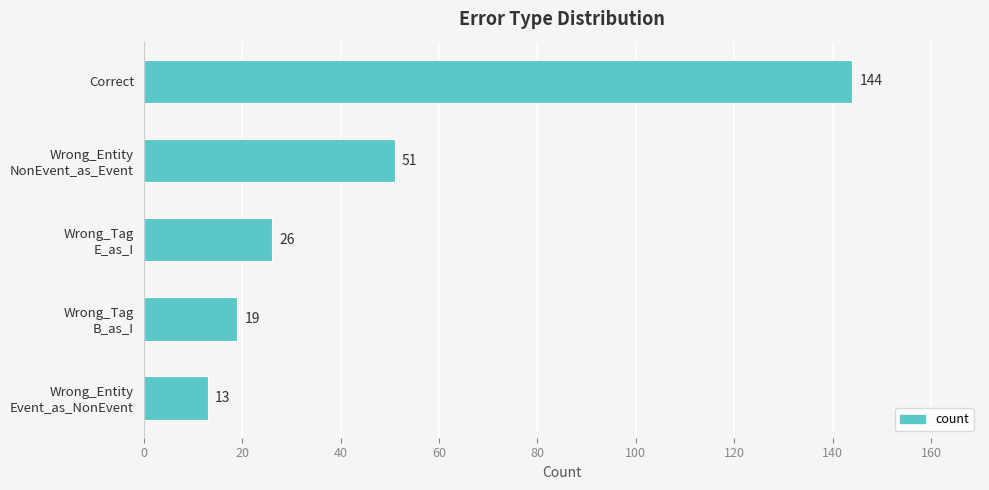

The chart shows a value of 224 at Correct. True or false?

False